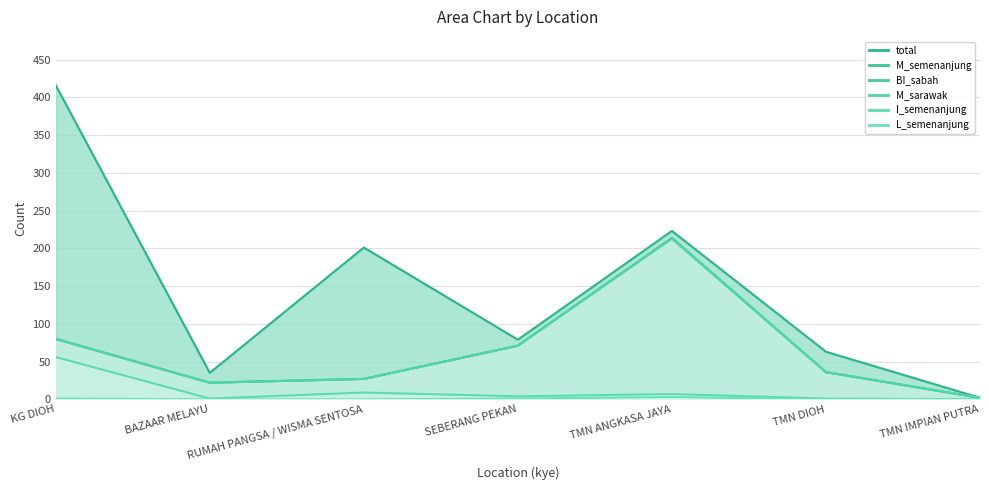

Does the chart display data point markers on the line(s)?

No